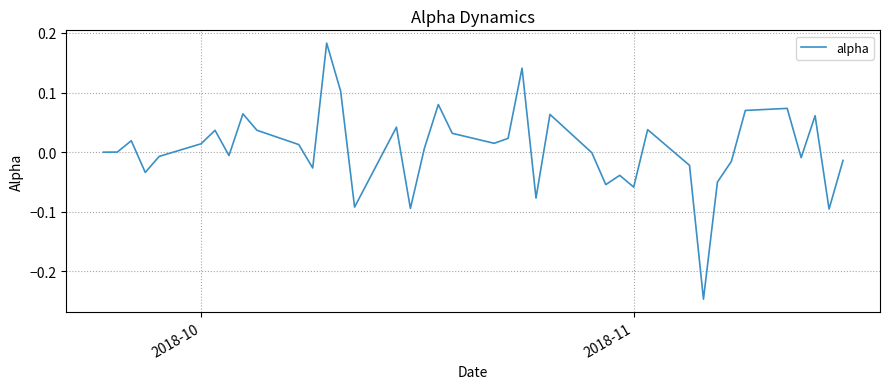

How many interior local peaks (higher than both neighbors) does the data have?

12